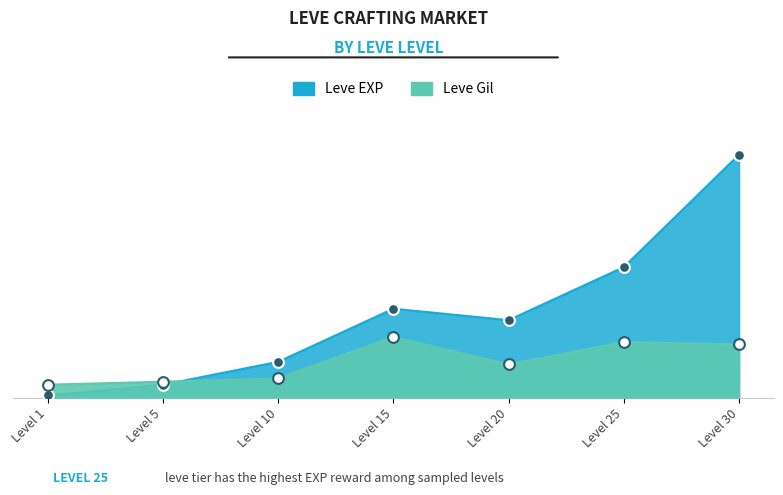

Which series reaches the minimum Y coordinate?

Leve EXP